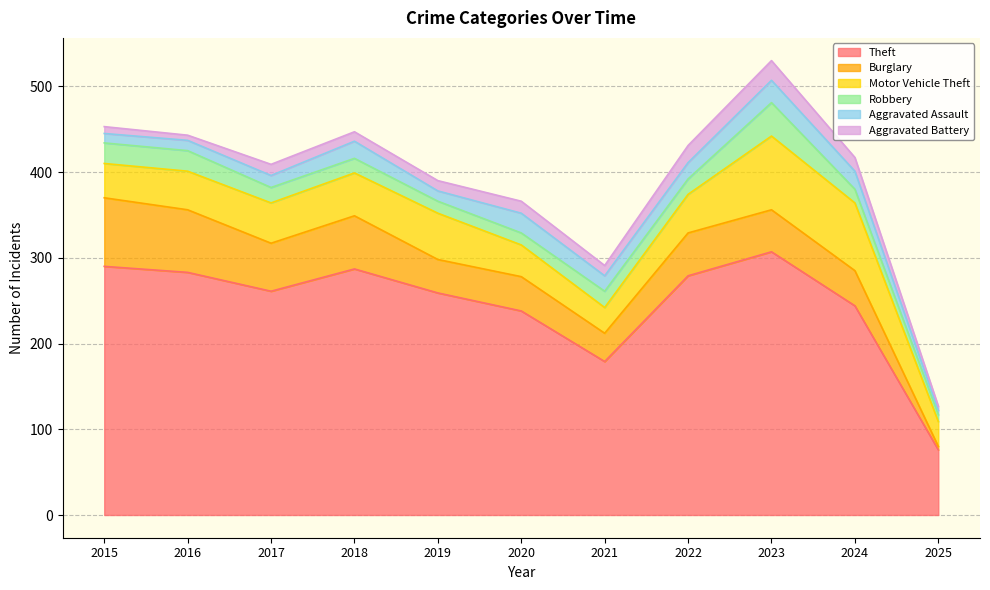

True or false: Motor Vehicle Theft has a value of 23 at 2016.

False